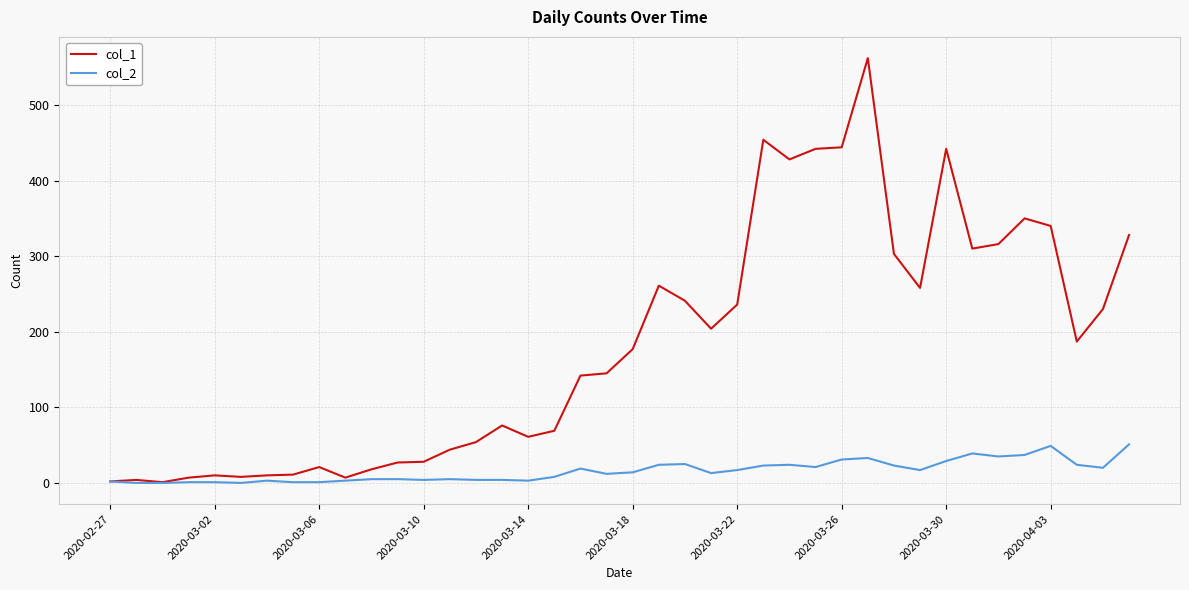

Rank the series by their average value, from lowest to highest.

col_2, col_1